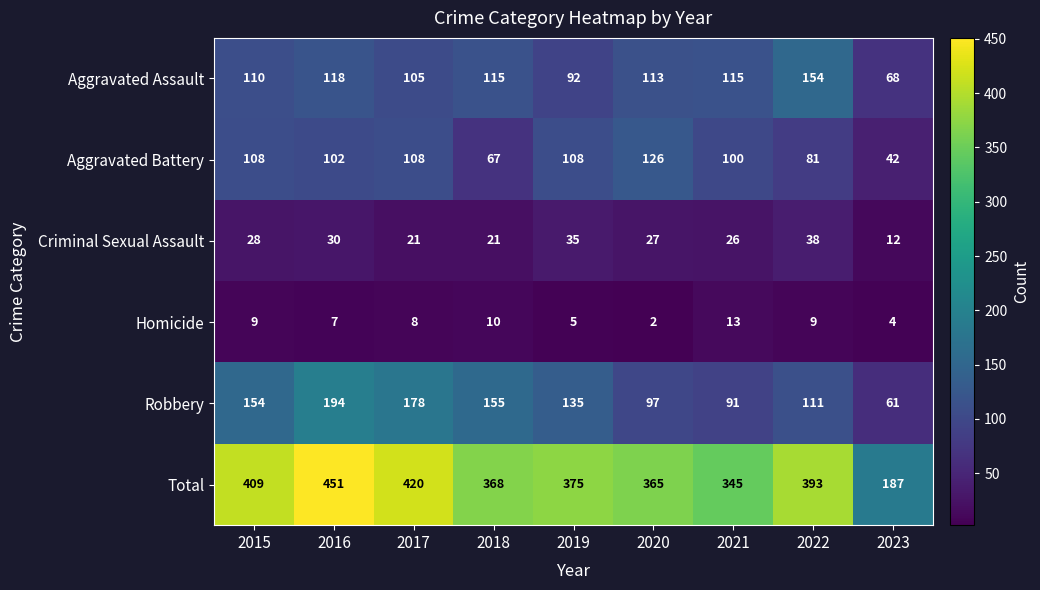

At which category is the sum across all series the highest?

2016